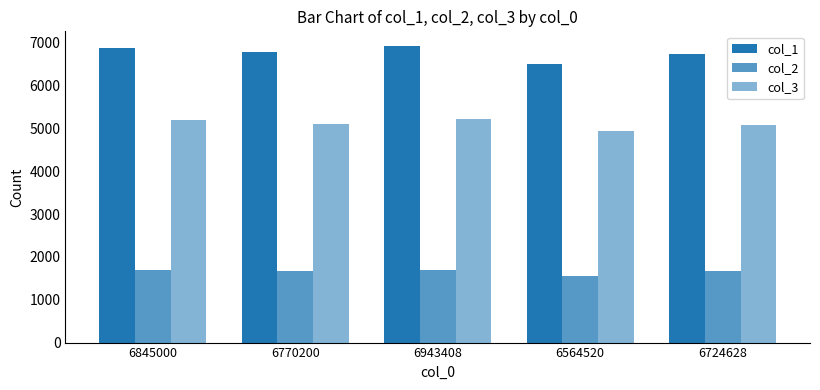

Does the chart contain stacked bars?

No